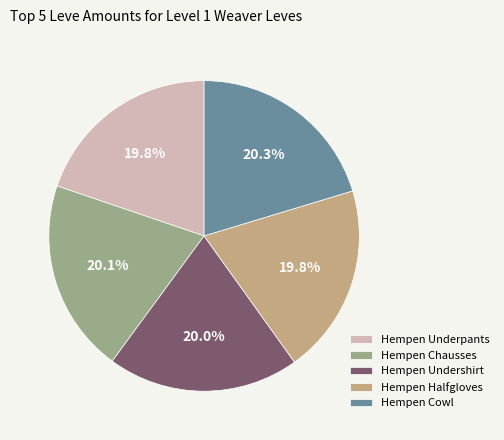

How many slices are in this pie chart?

5